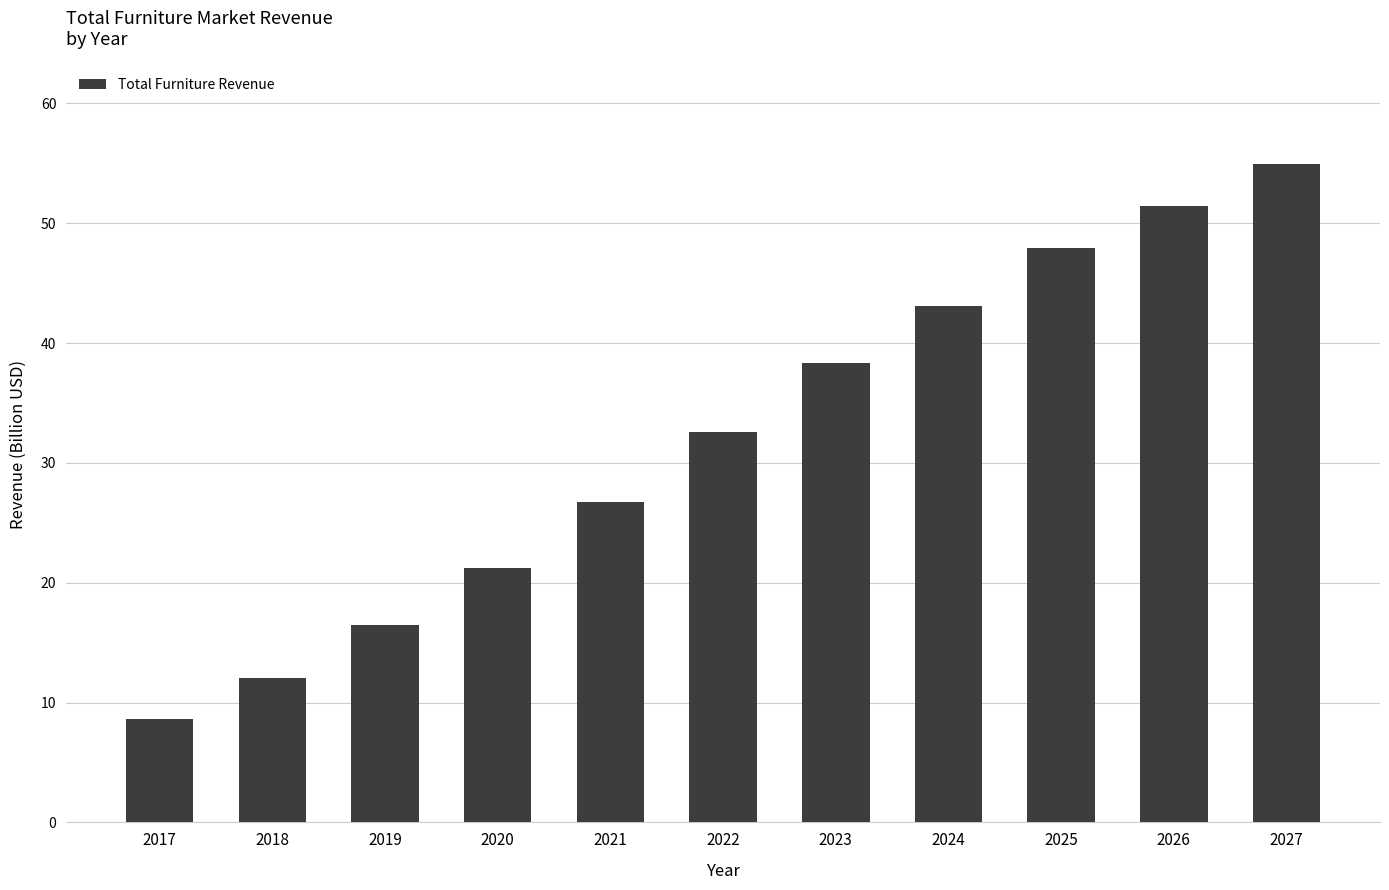

The chart shows a value of 8.6 at 2017. True or false?

True